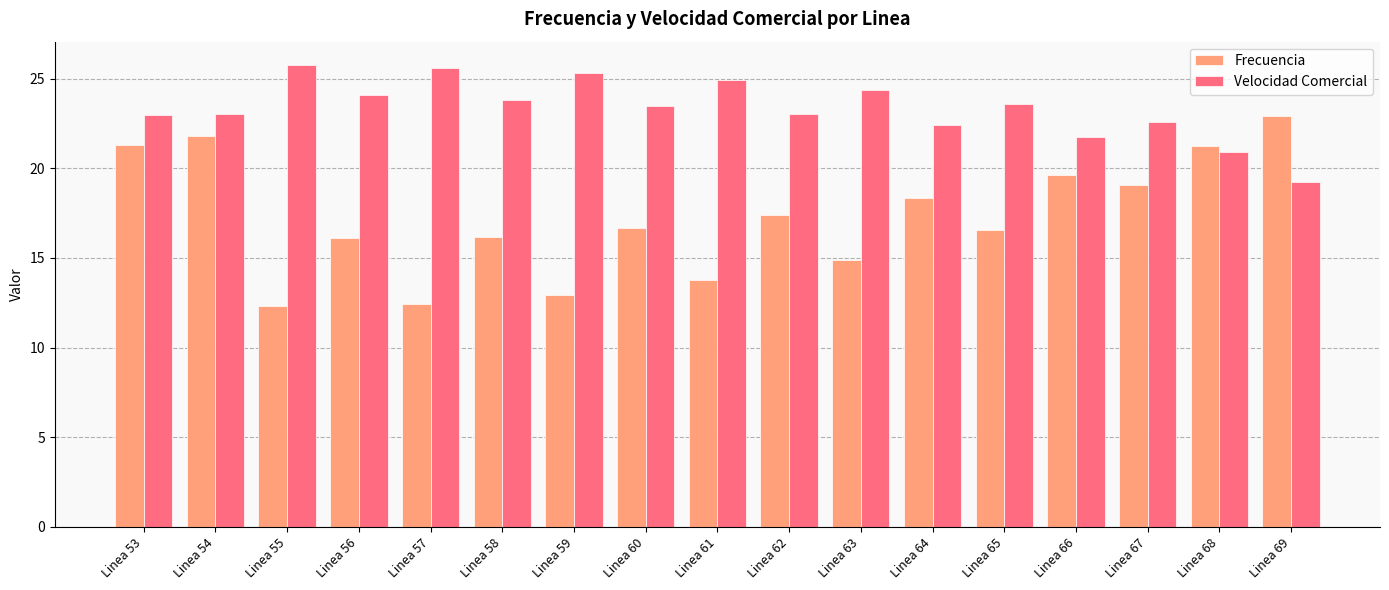

What is the sum of the Velocidad Comercial values at Linea 60 and Linea 62?

46.5